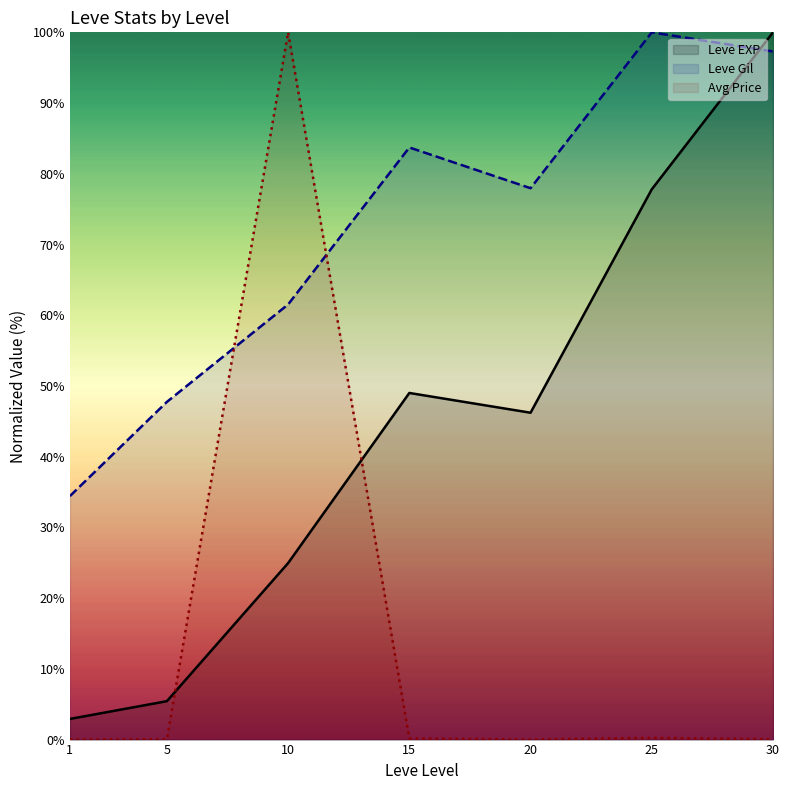

What is the sum of the Leve Gil (line) values at 25 and 1?

134.4